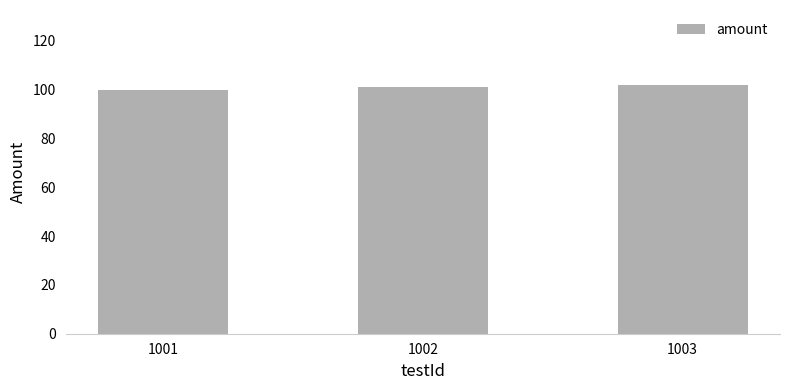

How many categories are shown in the chart?

3